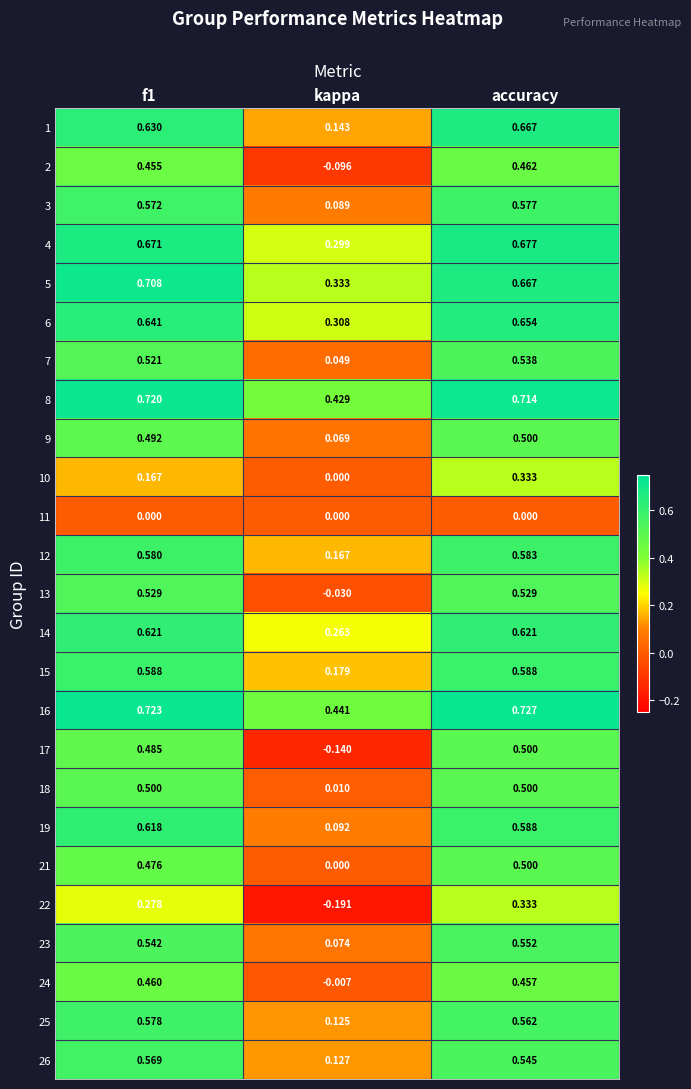

At which label does 9 reach its minimum?

kappa